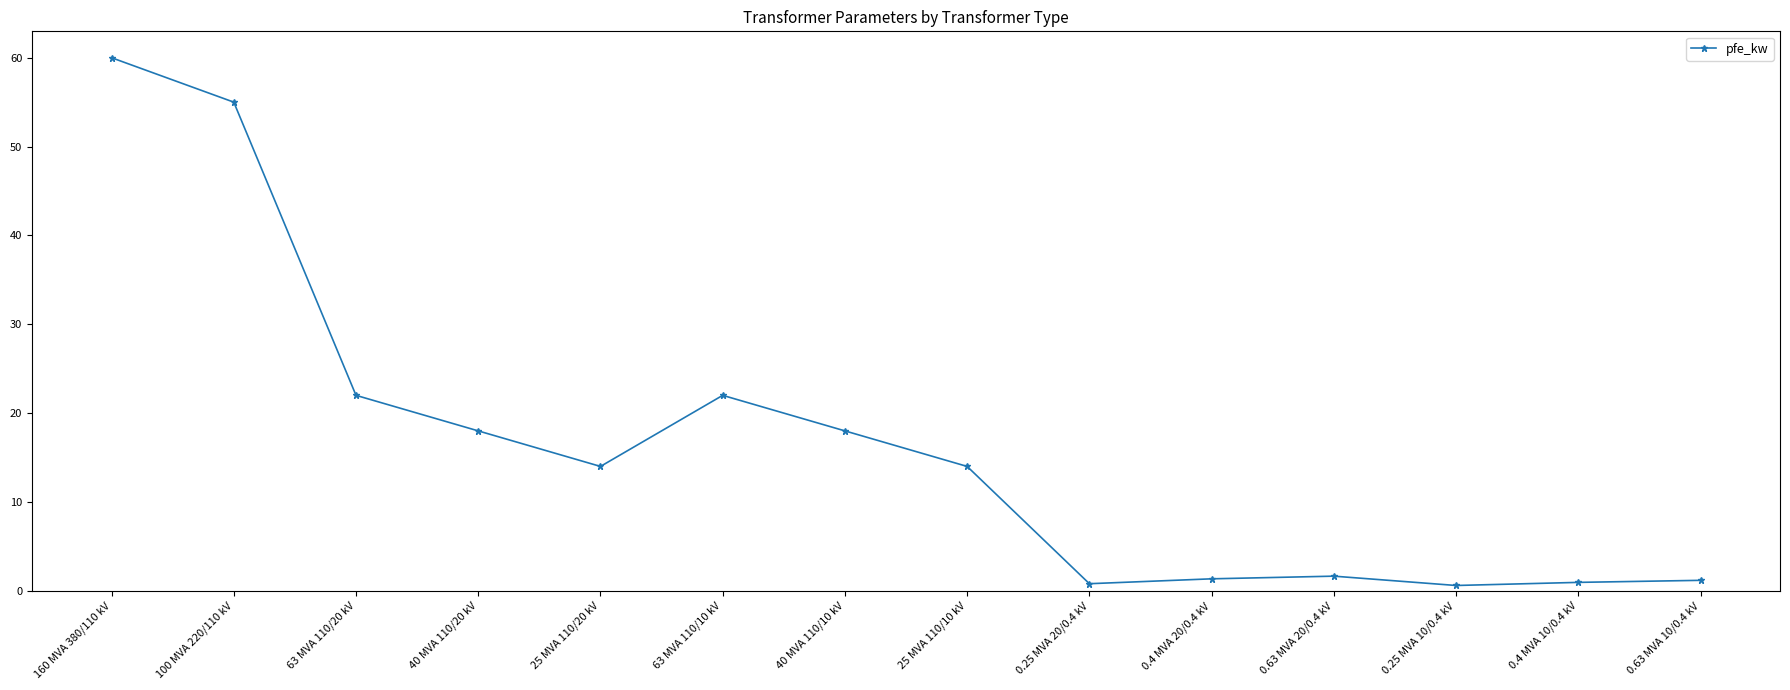

True or false: the data shows 18.0 at 40 MVA 110/10 kV.

True